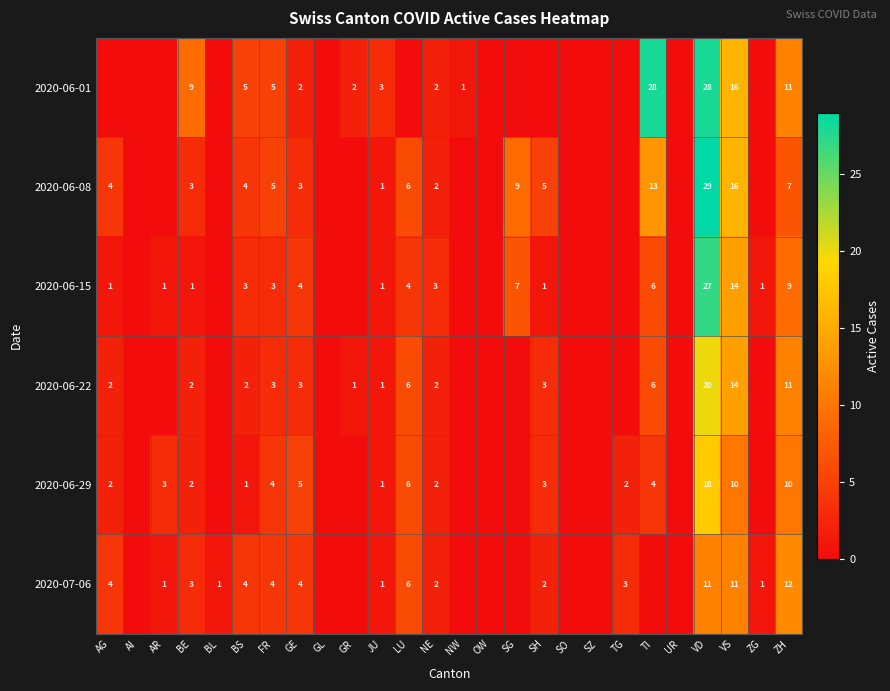

What is the sum of the 2020-06-08 values at SG and NE?

11